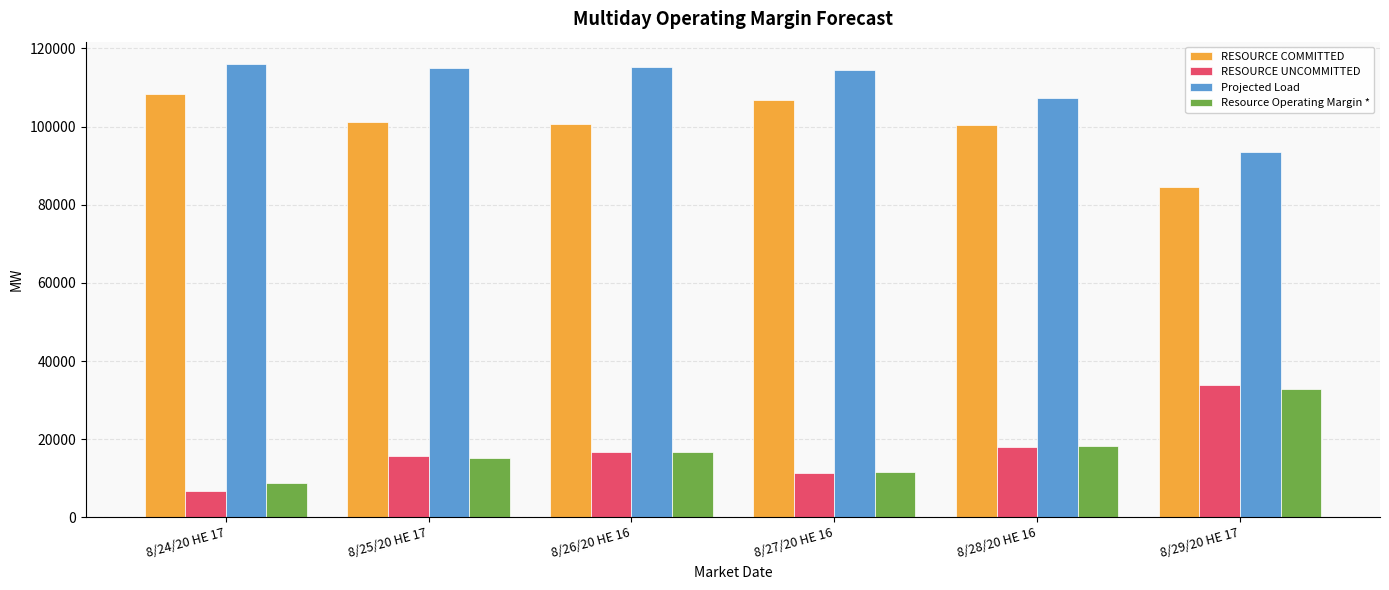

What is the highest value of the Resource Operating Margin * series?

32883.5